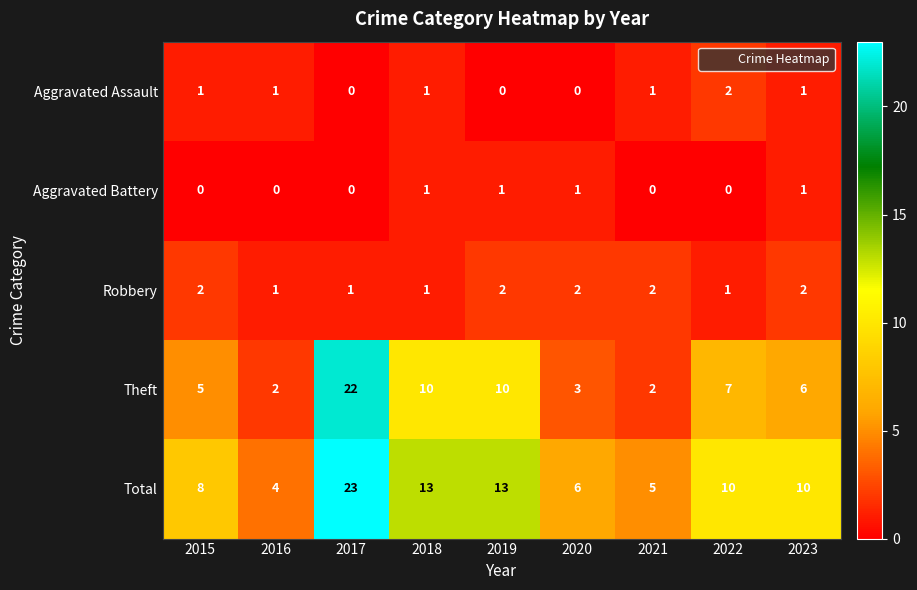

Is the value of Aggravated Battery at 2016 greater than the value of Robbery at 2020?

No